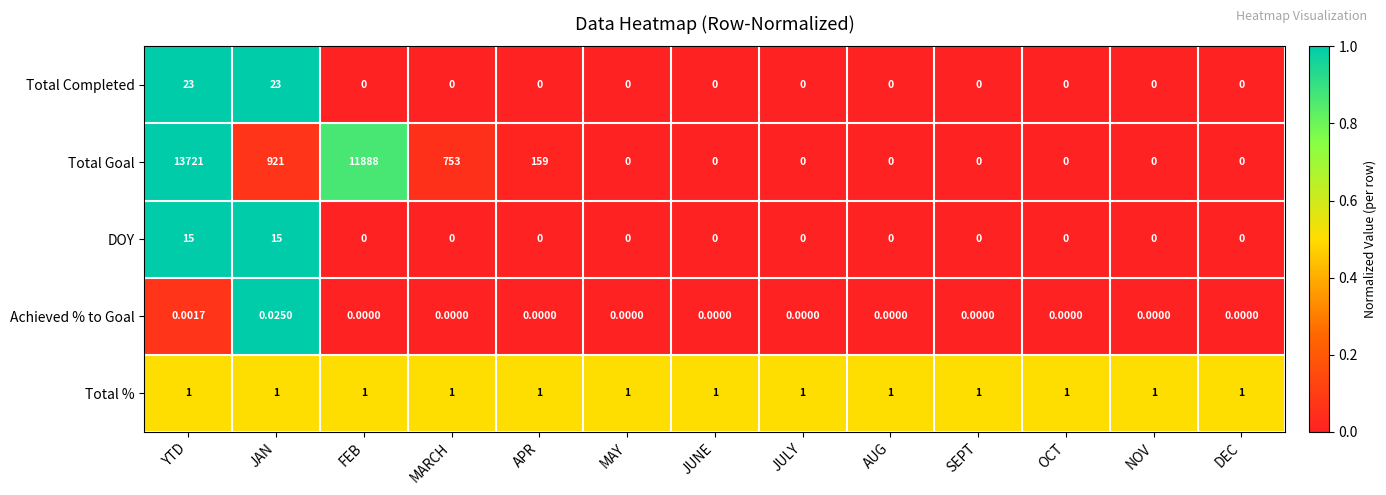

Which series has the largest range (max minus min)?

Total Goal